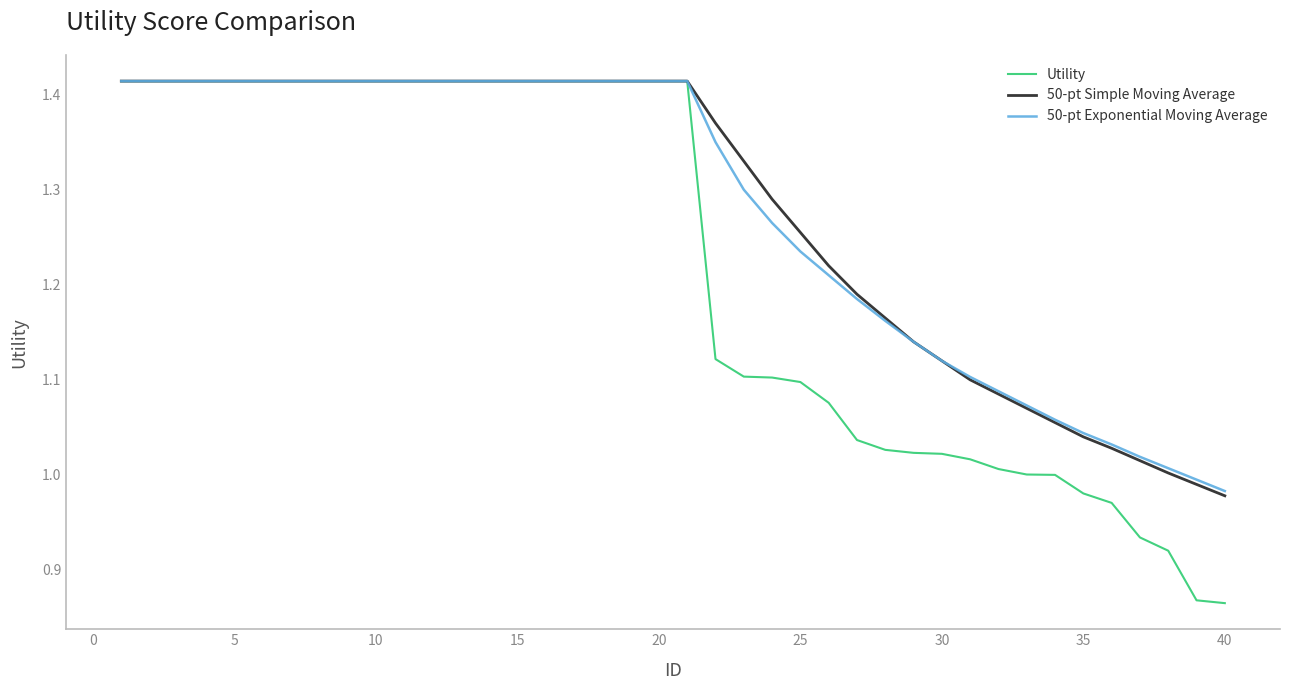

Which series has the largest range (max minus min)?

Utility